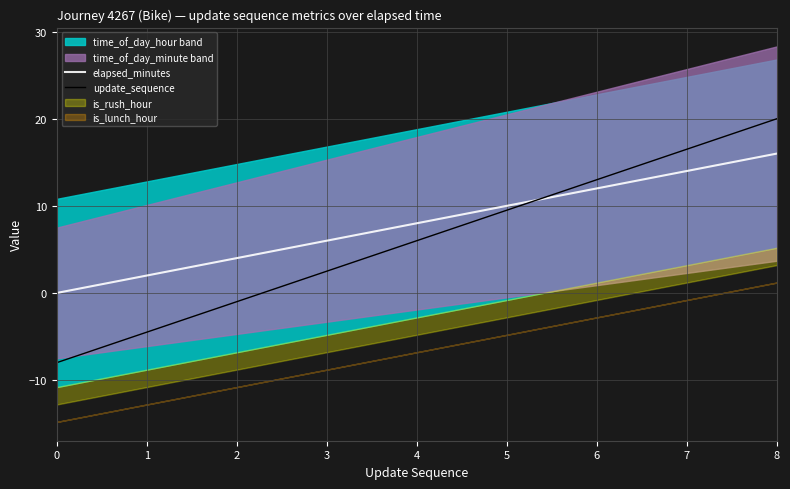

At which category is the sum across all series the highest?

8